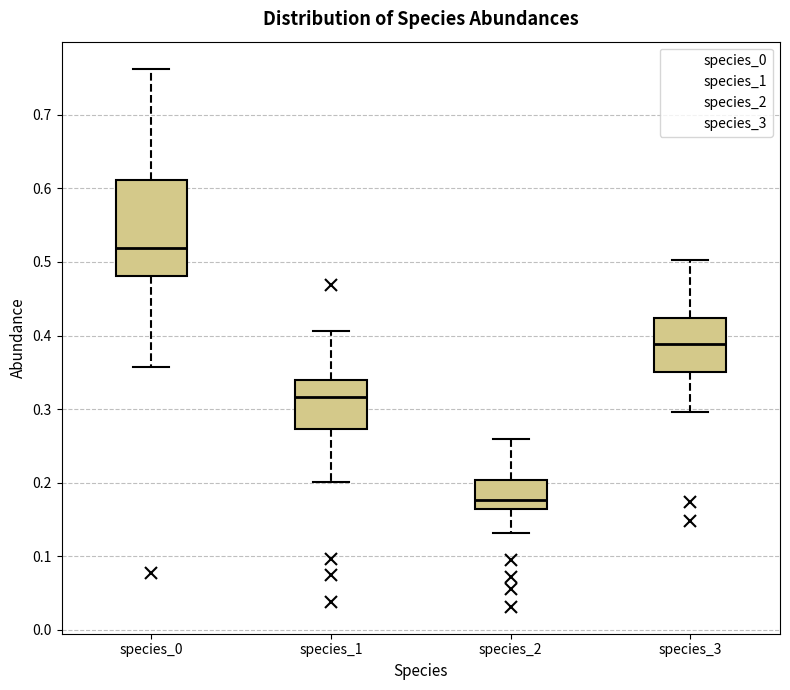

Where does the lower whisker of the box for species_3 end on the y-axis? The values are not printed on the chart, so give them approximately, as read against the axis.

0.30